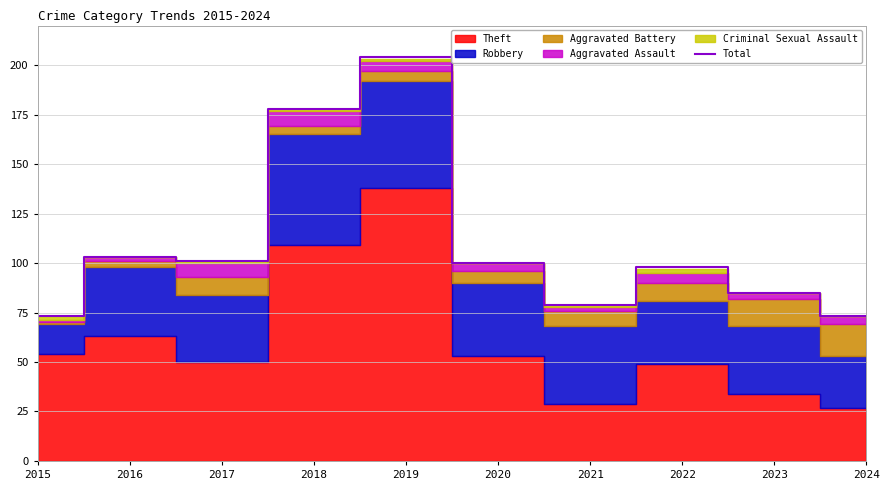

What is the difference between the second highest and minimum values?

105